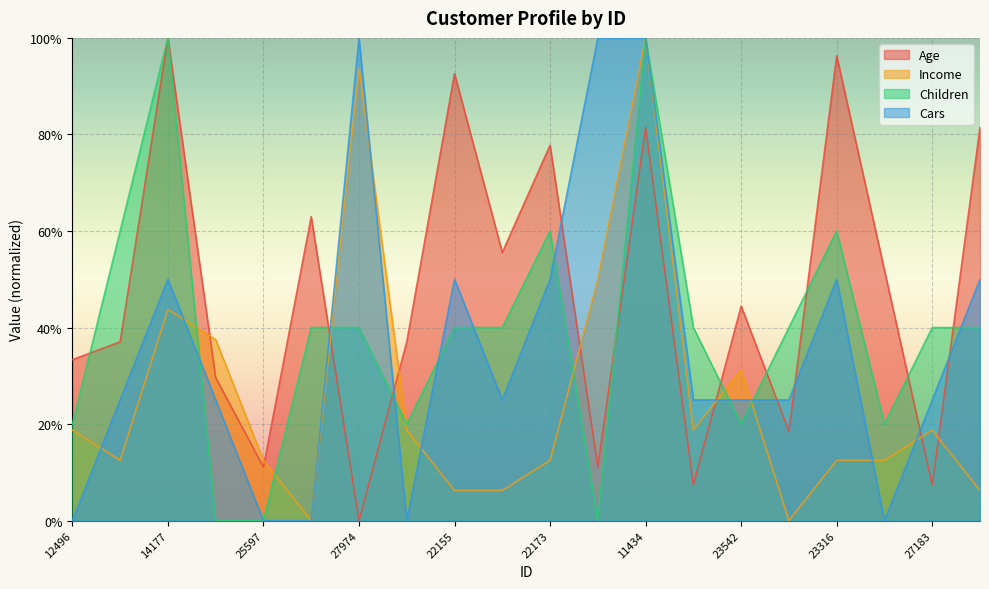

Reading left to right, what are all the values shown in this chart?

Age: 0.3	0.4	1.0	0.3	0.1	0.6	0.0	0.4	0.9	0.6	0.8	0.1	0.8	0.1	0.4	0.2	1.0	0.5	0.1	0.8
Income: 0.2	0.1	0.4	0.4	0.1	0.0	0.9	0.2	0.1	0.1	0.1	0.5	1.0	0.2	0.3	0.0	0.1	0.1	0.2	0.1
Children: 0.2	0.6	1.0	0.0	0.0	0.4	0.4	0.2	0.4	0.4	0.6	0.0	1.0	0.4	0.2	0.4	0.6	0.2	0.4	0.4
Cars: 0.0	0.2	0.5	0.2	0.0	0.0	1.0	0.0	0.5	0.2	0.5	1.0	1.0	0.2	0.2	0.2	0.5	0.0	0.2	0.5